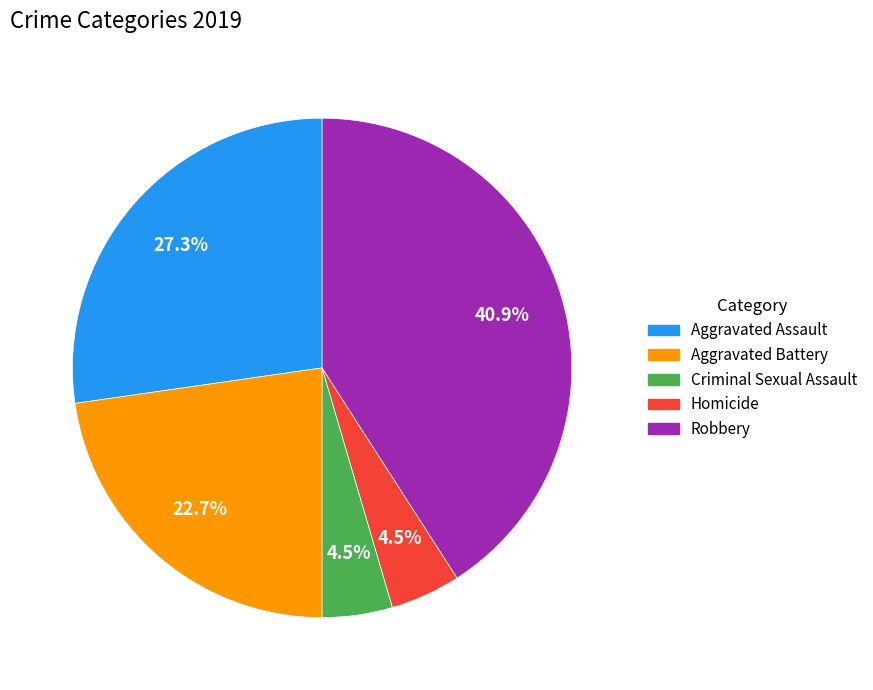

Is there any slice that represents more than half of the pie?

No